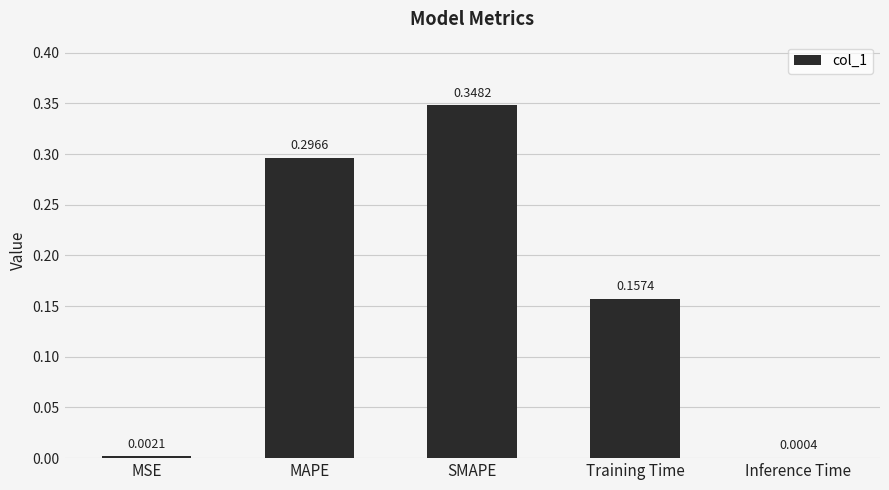

Are the bars horizontal?

No